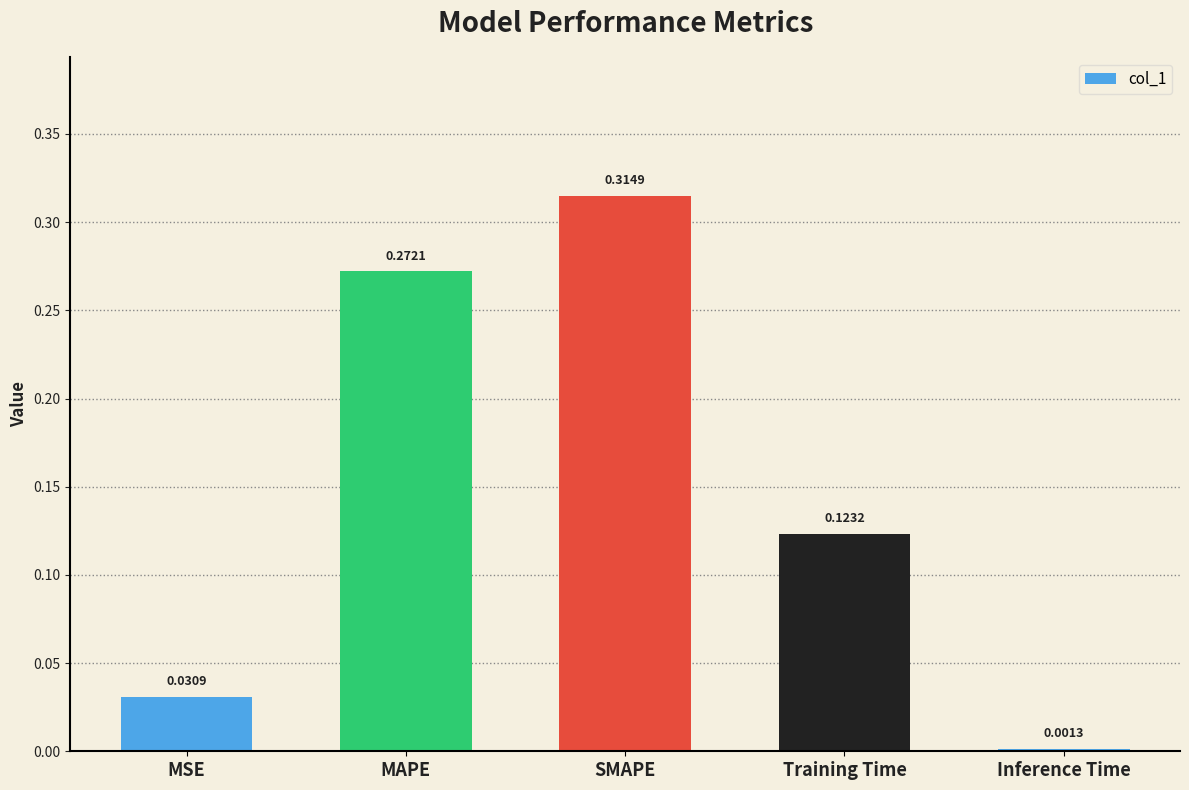

What is the sum of all values?

0.7